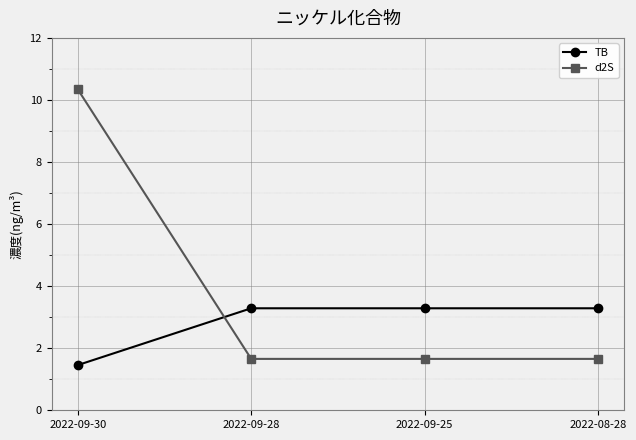

How many lines are shown in the chart?

2